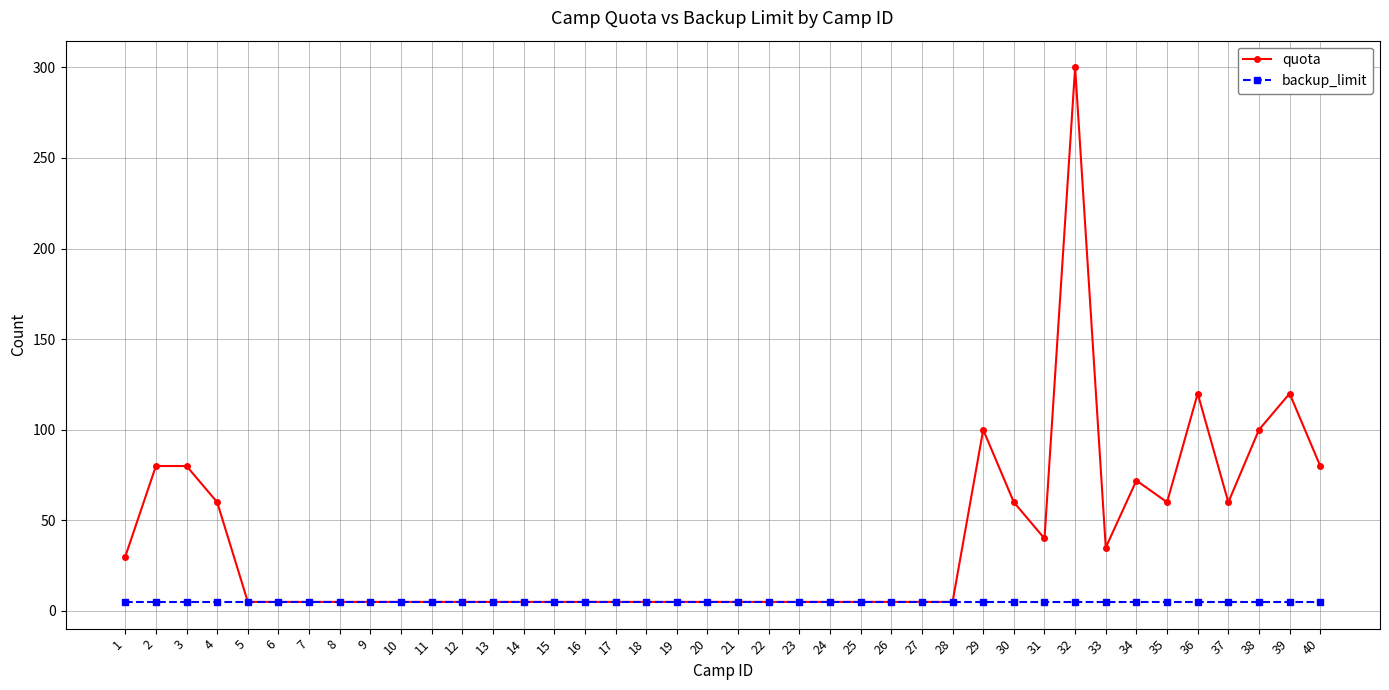

What is the value of the quota point at the 30th from the left?

60